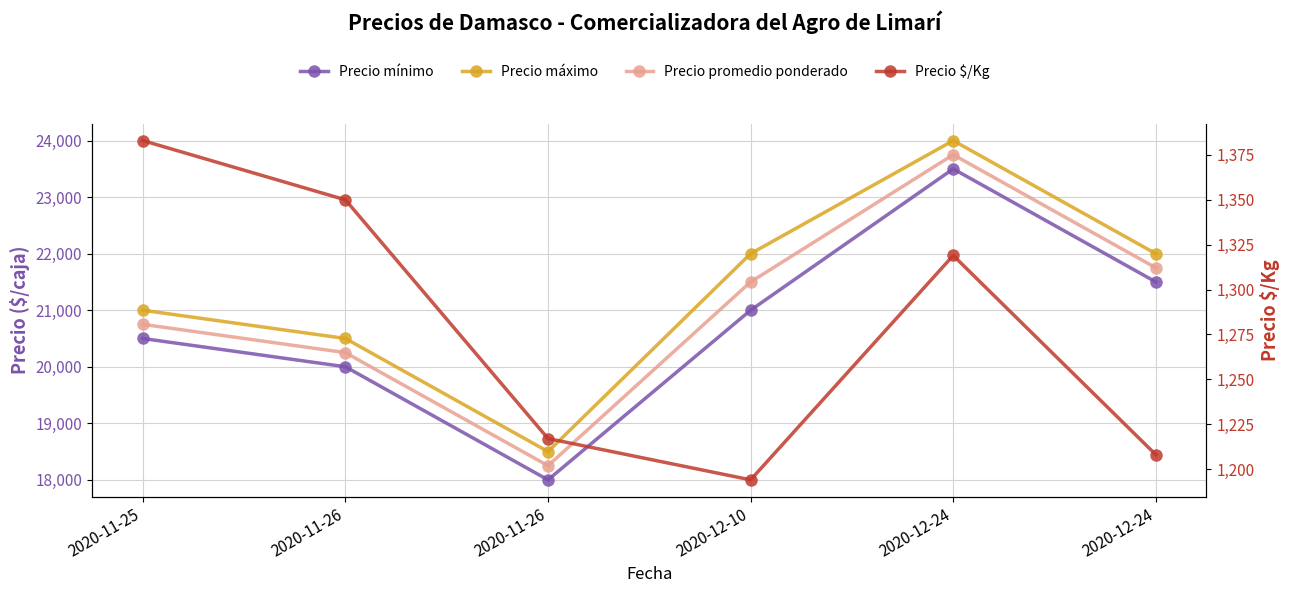

Which series changed the most between 2020-11-26 and 2020-12-10?

Precio máximo